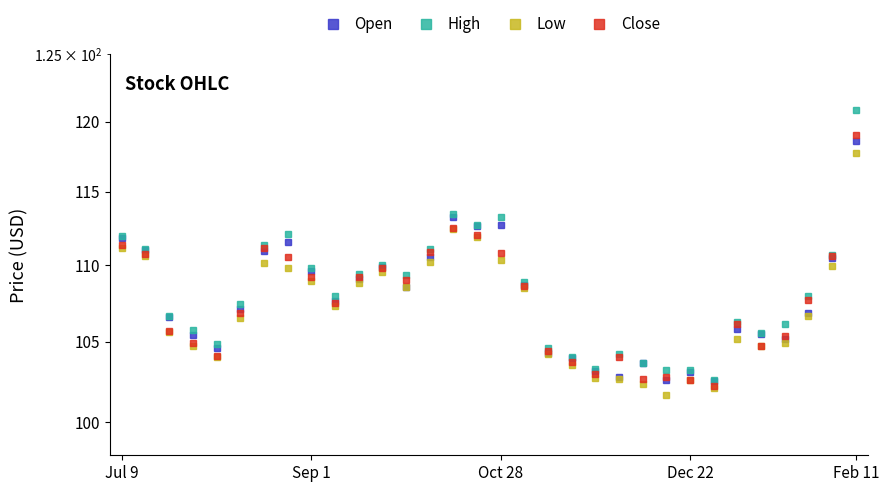

How many data points in High are above 107?

18